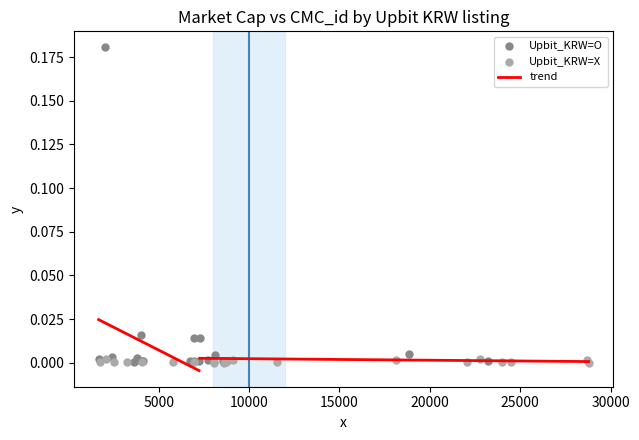

Which series contains the highest Y value?

Upbit_KRW=O